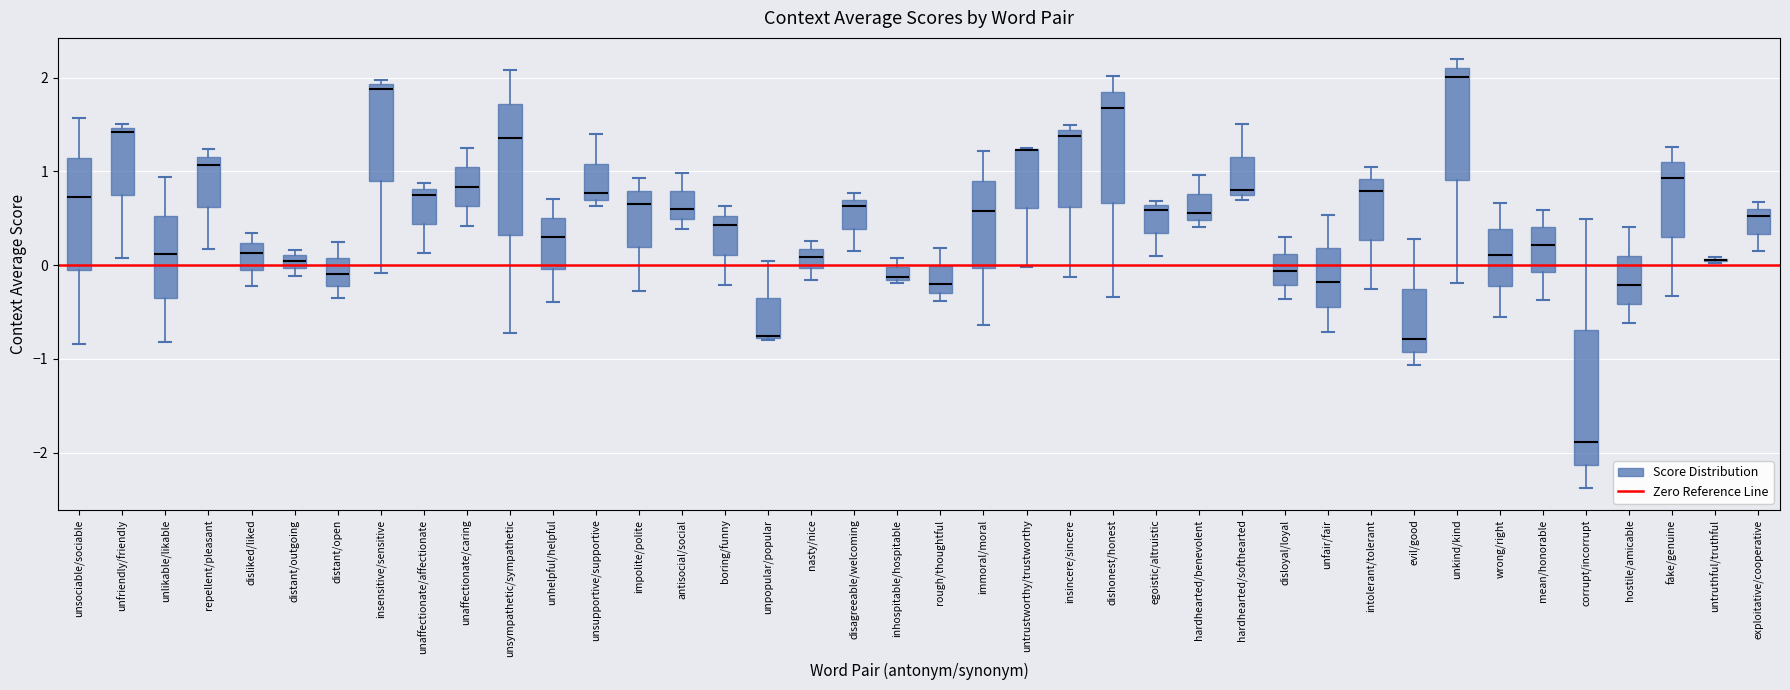

Where is the upper edge of the box for nasty/nice on the y-axis? The values are not printed on the chart, so give them approximately, as read against the axis.

0.2